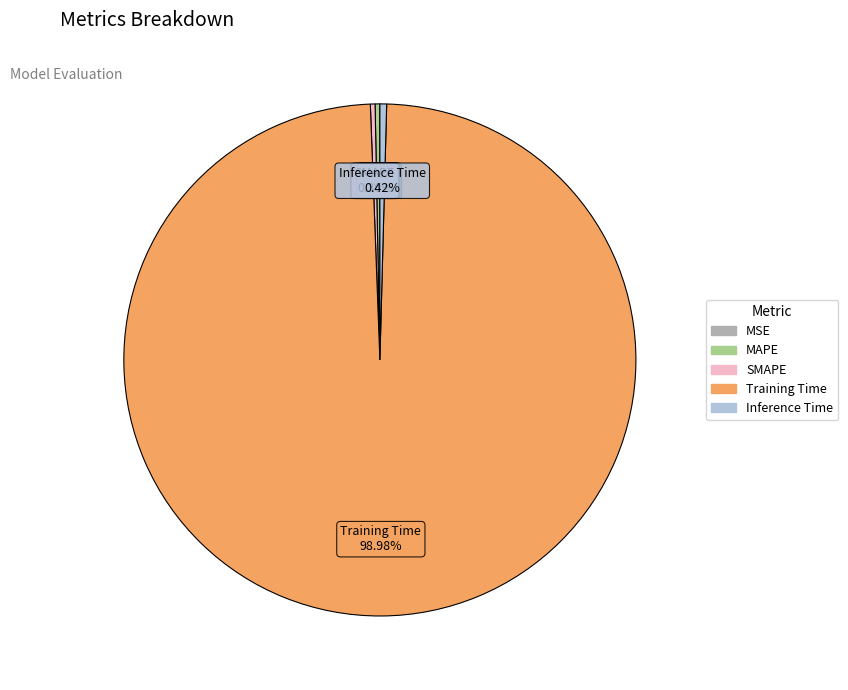

What is the largest slice in the pie chart?

Training Time